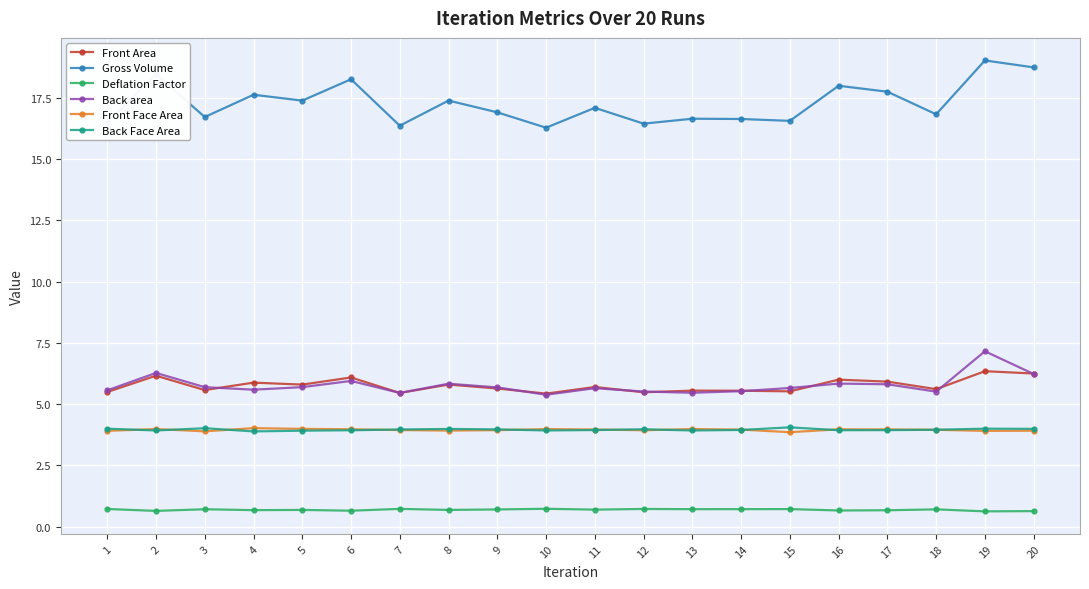

True or false: Back Face Area and Deflation Factor intersect in this chart.

False